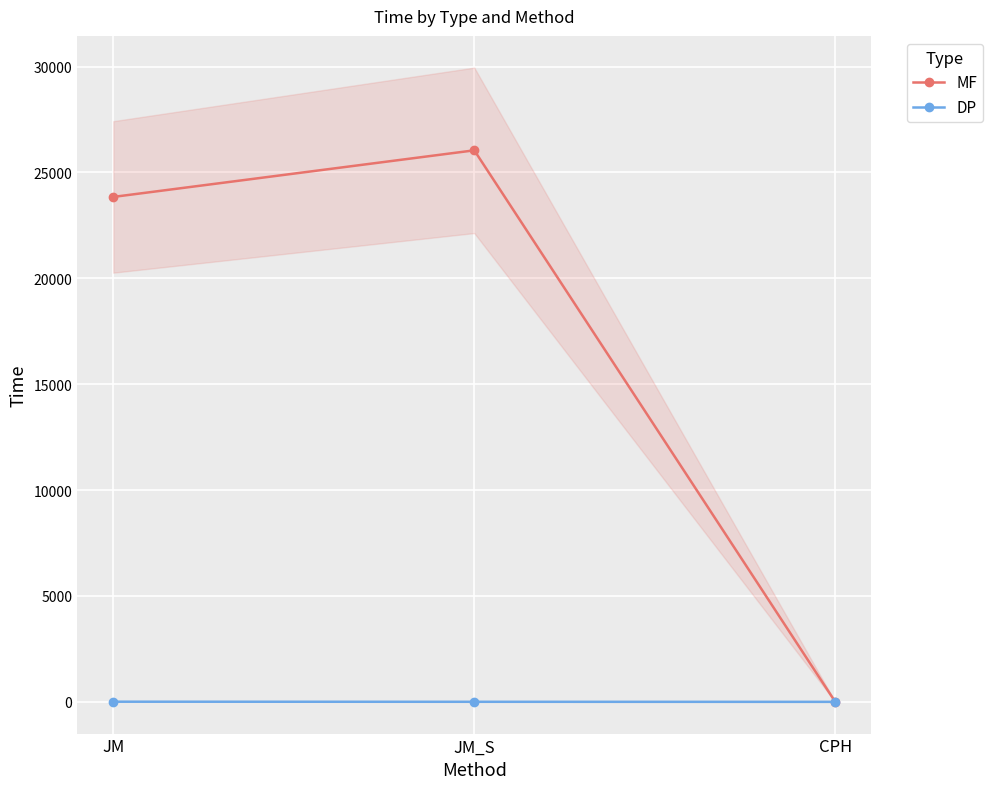

What is the label of the 1st point from the left?

JM